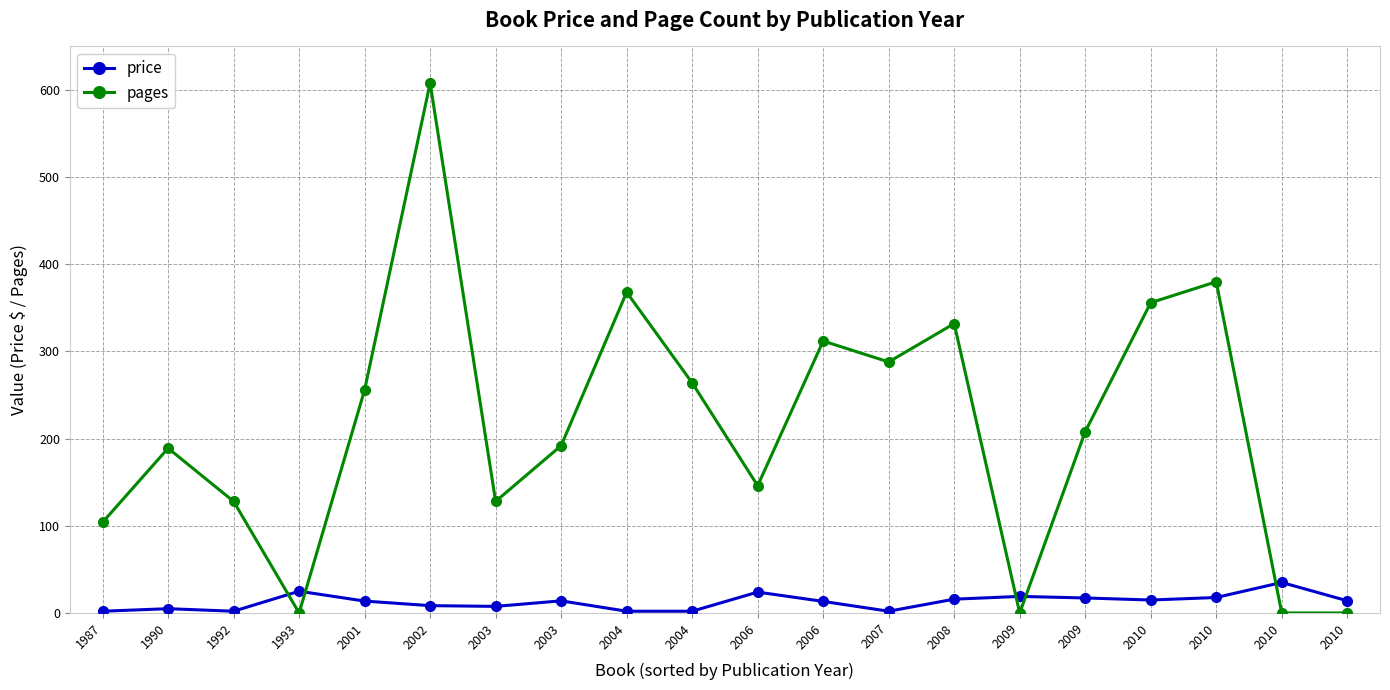

What is the value of the pages point at the 2nd from the left?

189.0